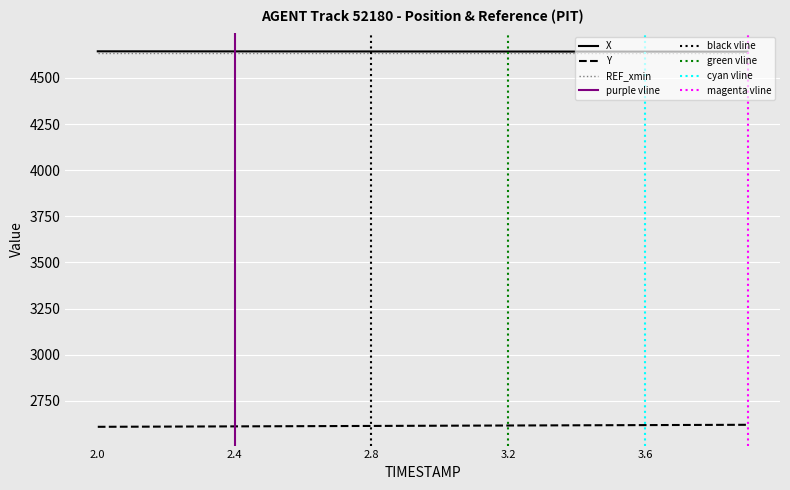

At which category does the chart reach its peak across all series?

2.0